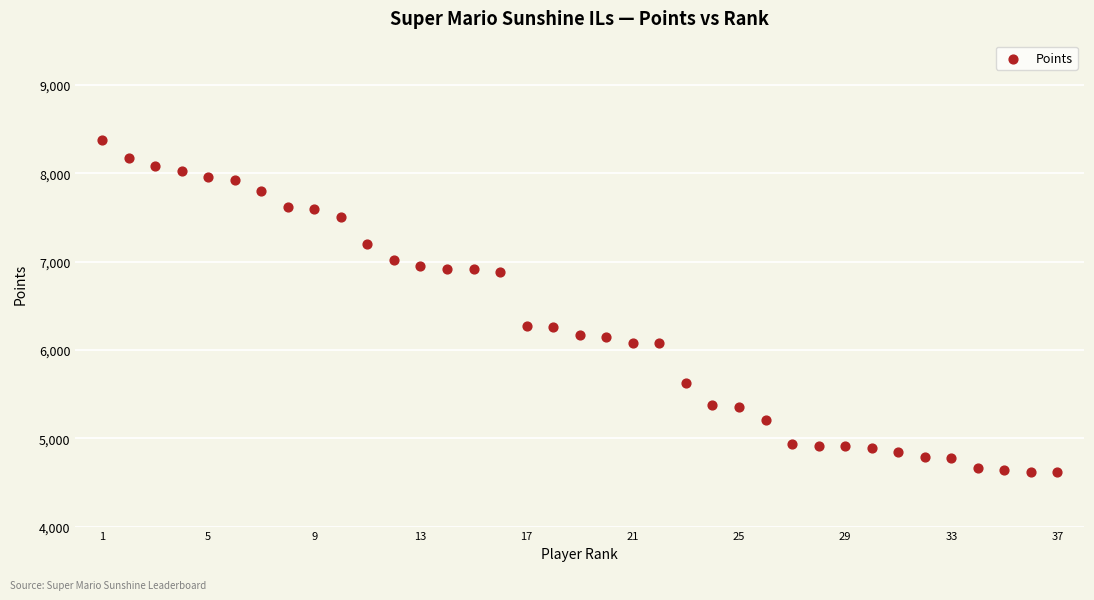

What is the range of X values (max minus min)?

36